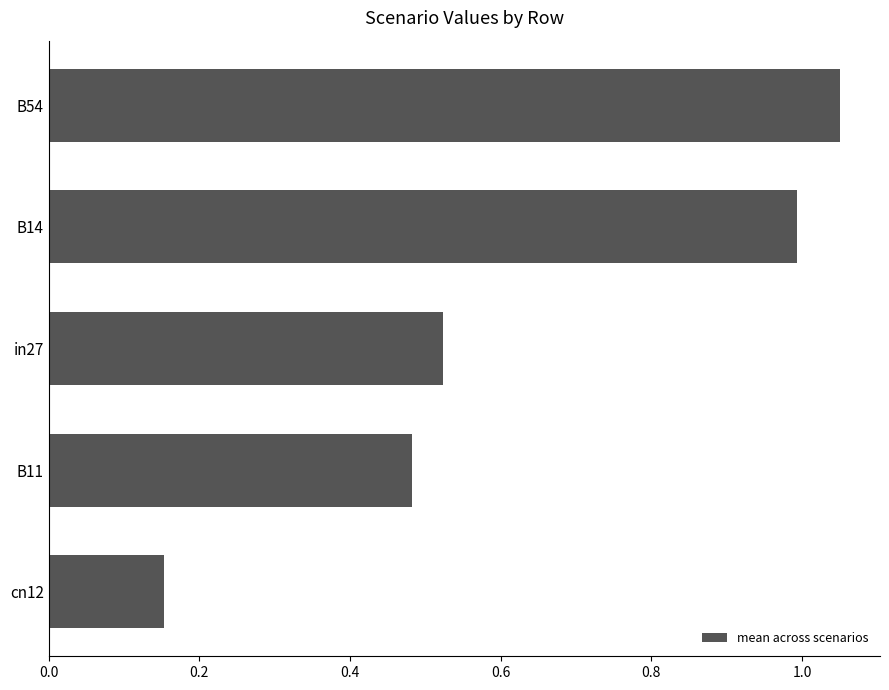

What is the difference between the maximum and minimum values?

0.9